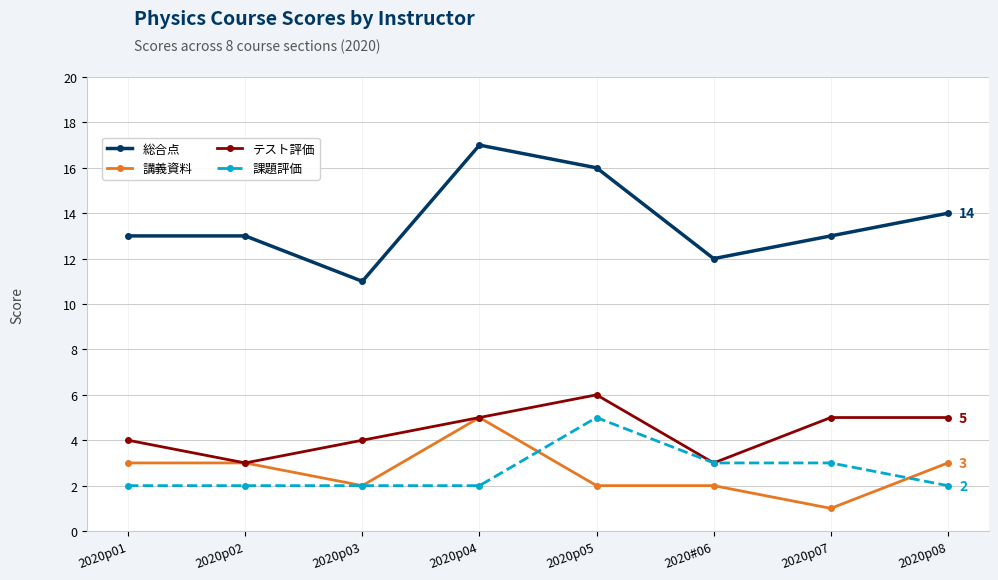

What is the difference between the second highest and second lowest values in the 課題評価 series?

1